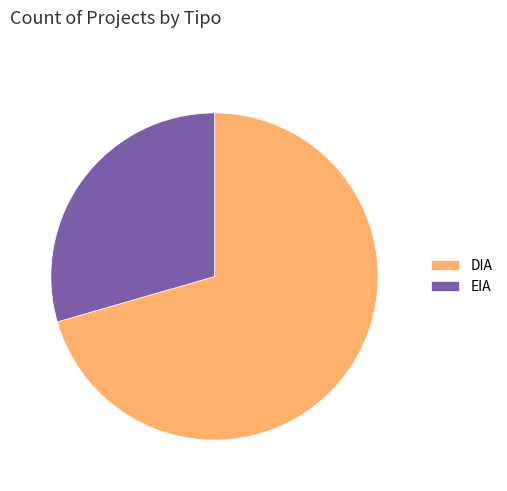

What is the smallest slice in the pie chart?

EIA